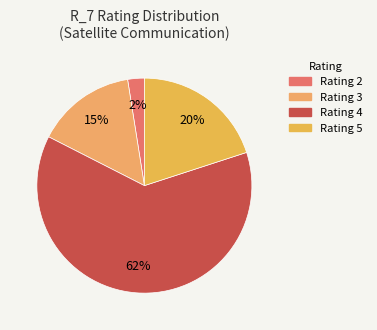

How many slices are in this pie chart?

4